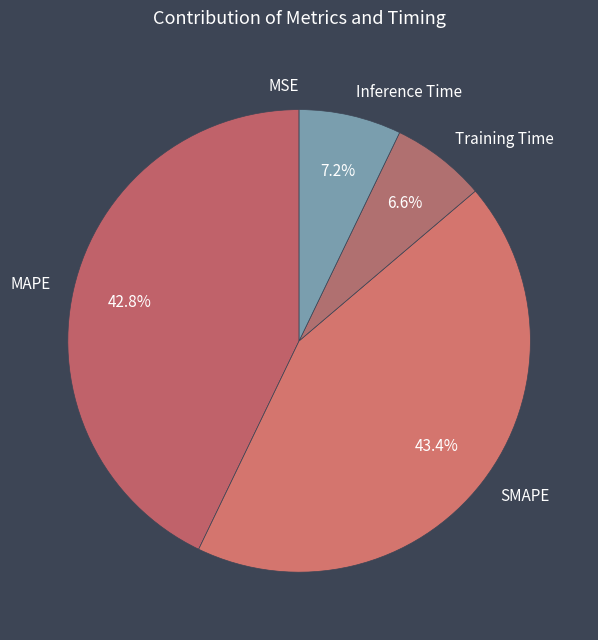

True or false: Inference Time accounts for 1% of the total.

False